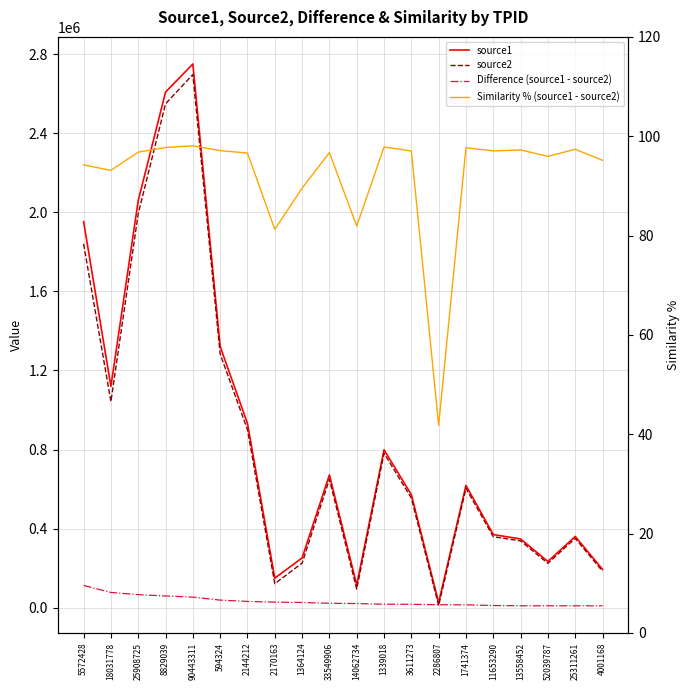

What is the maximum value for Difference (source1 - source2)?

112635.9